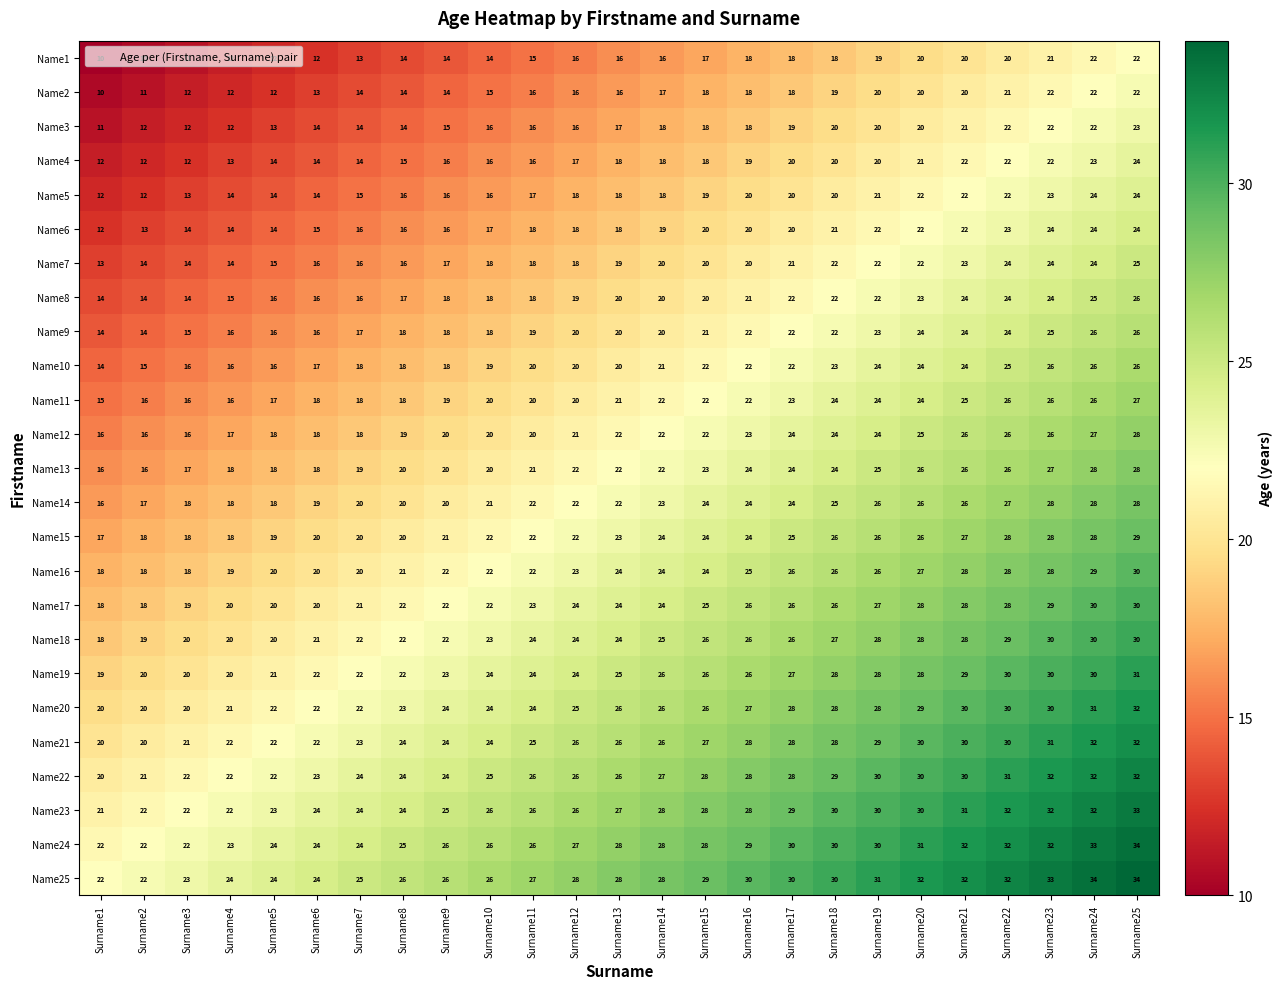

Is it true that Name3 equals 16 at Surname11?

True